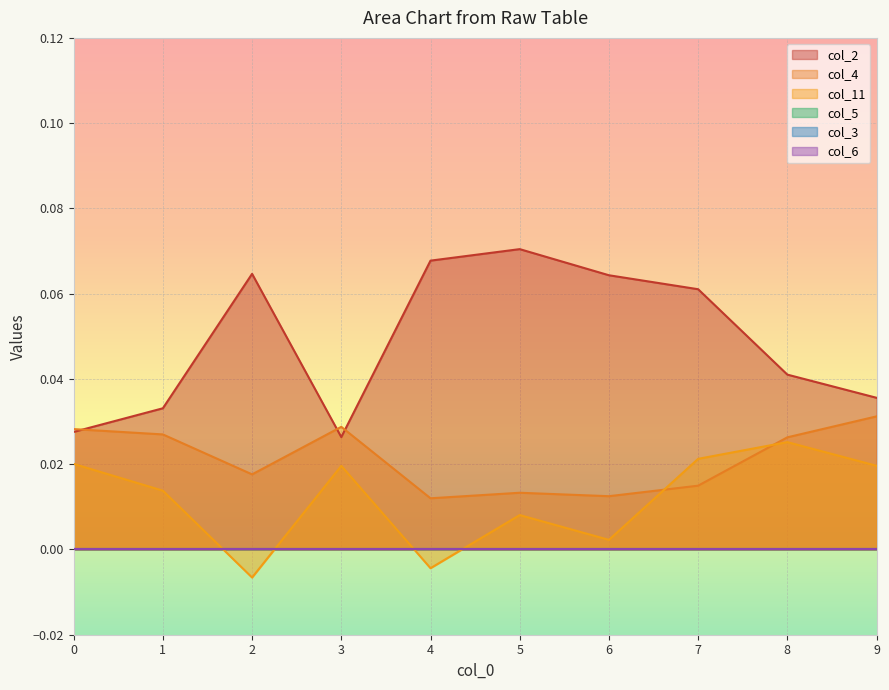

The col_11 series shows 0.0 at 7. True or false?

False